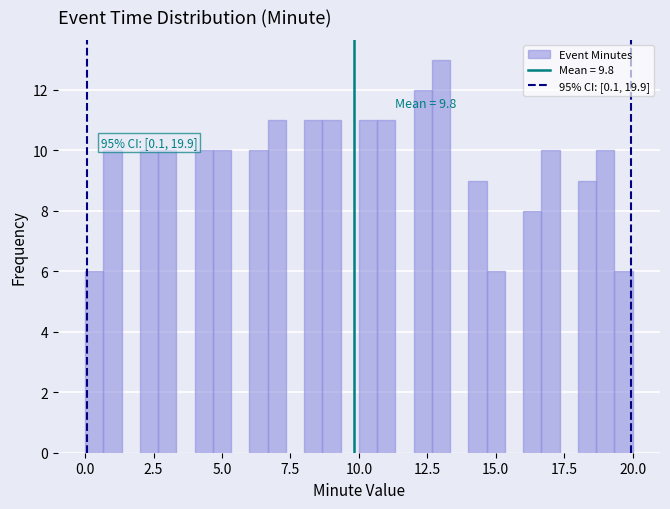

Read against the x-axis, roughly where is the centre of the tallest bar?

13.0